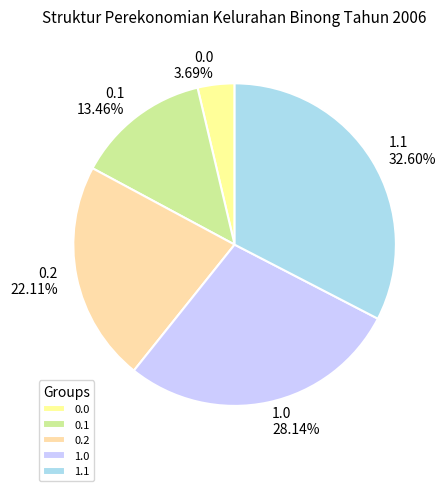

How many slices are in this pie chart?

5